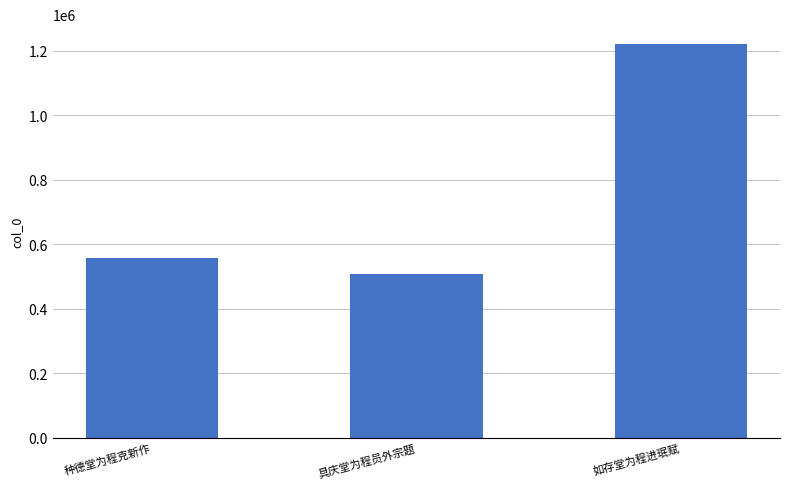

What is the sum of the values at 种德堂为程克新作 and 具庆堂为程员外宗题?

1067036